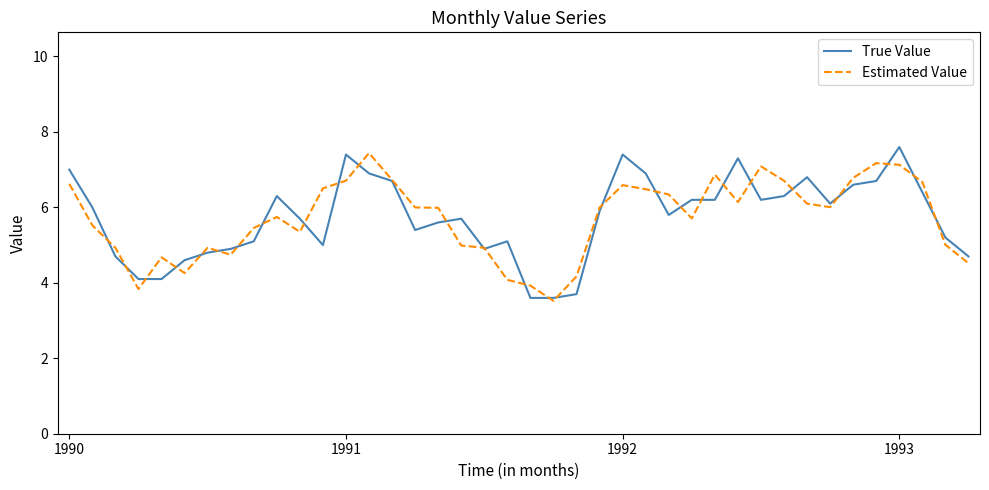

What is the maximum value for Estimated Value?

7.4